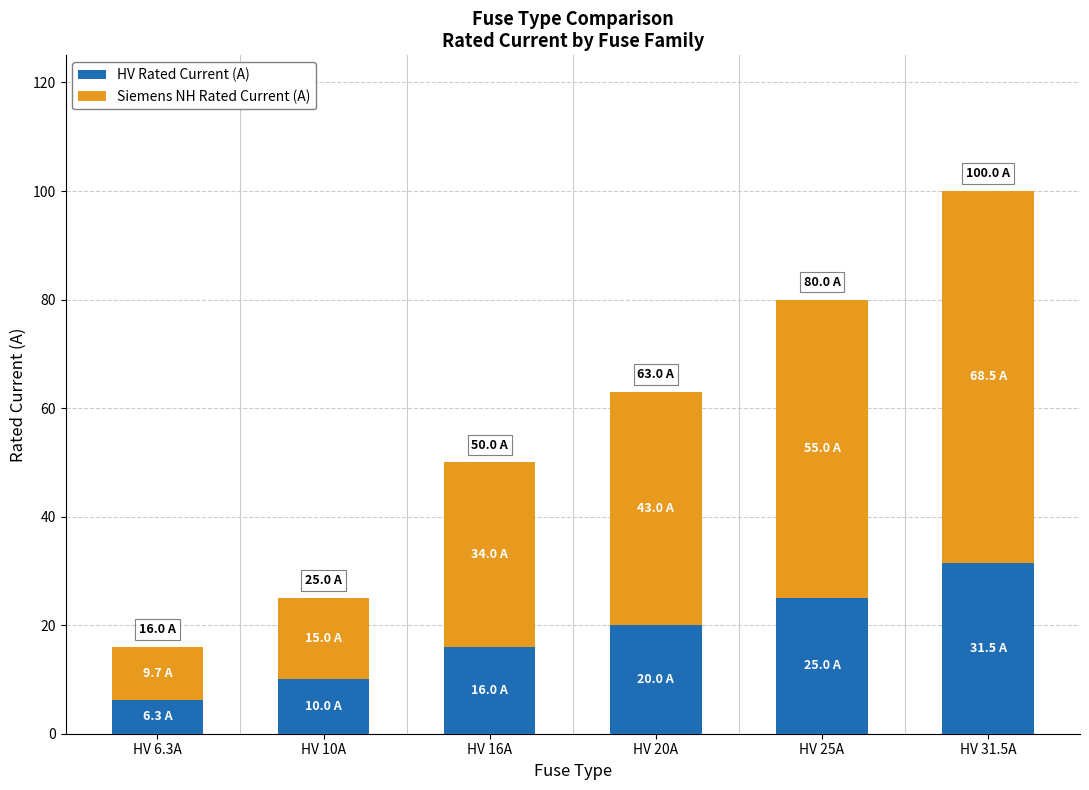

Reading left to right, transcribe the values for HV Rated Current (A).

HV 6.3A=6.3	HV 10A=10.0	HV 16A=16.0	HV 20A=20.0	HV 25A=25.0	HV 31.5A=31.5